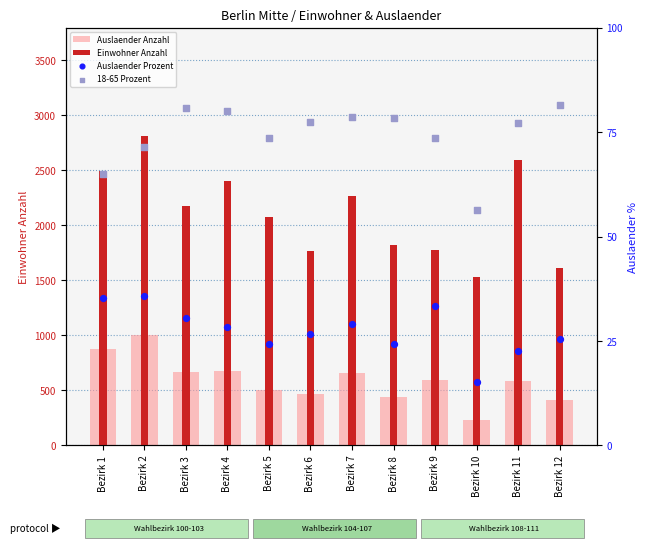

At which category is the sum across all series the highest?

Bezirk 2